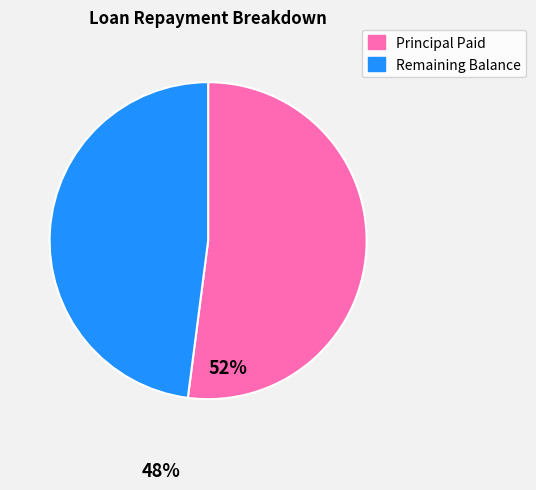

Is there a majority slice in this chart?

Yes